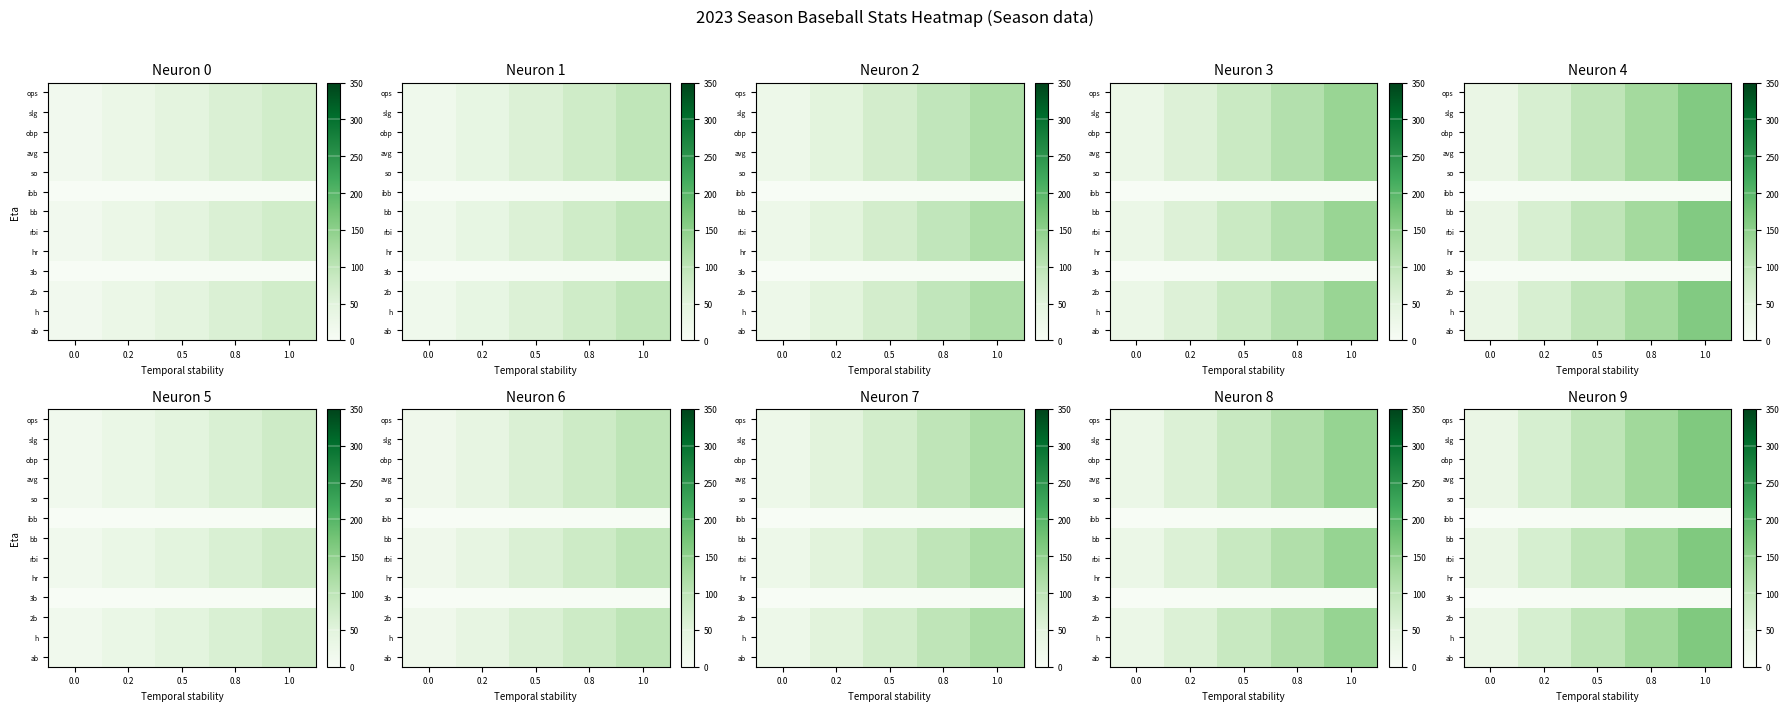

List the labels in order of ab value, smallest first.

0.0, 0.2, 0.5, 0.8, 1.0